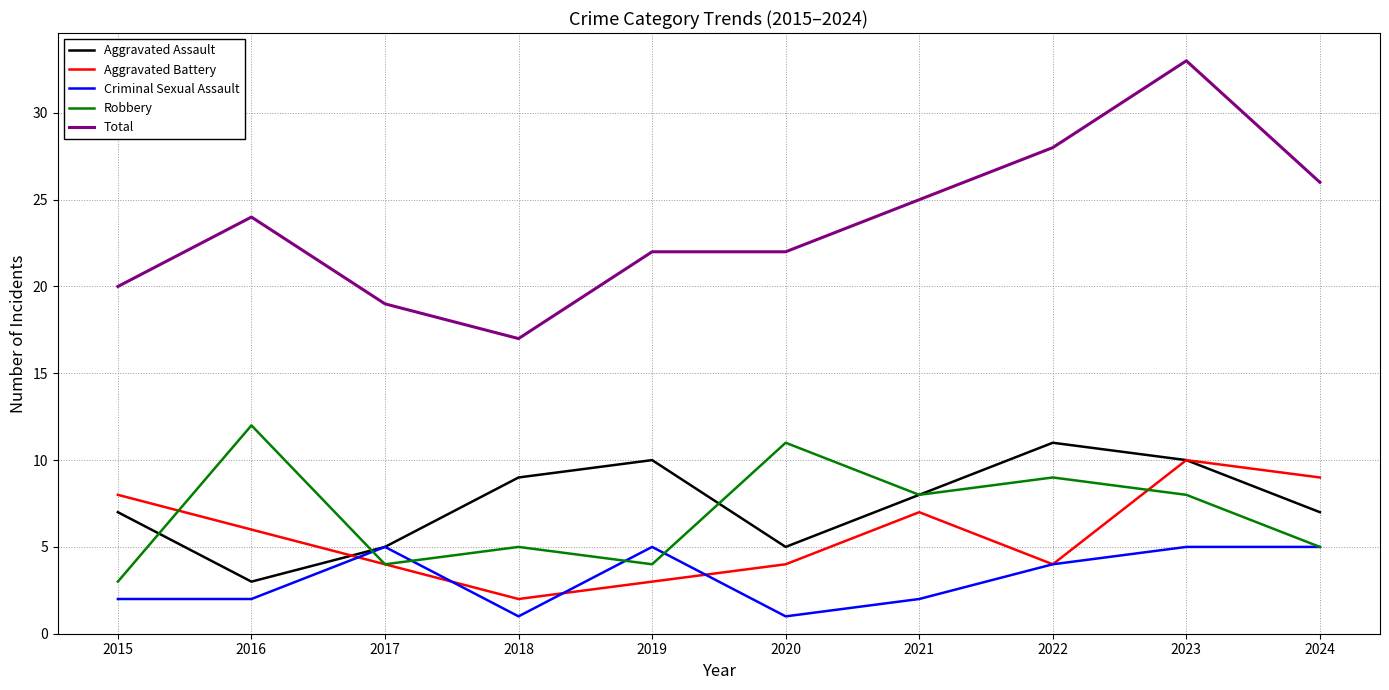

What is the sum of all Robbery values?

69